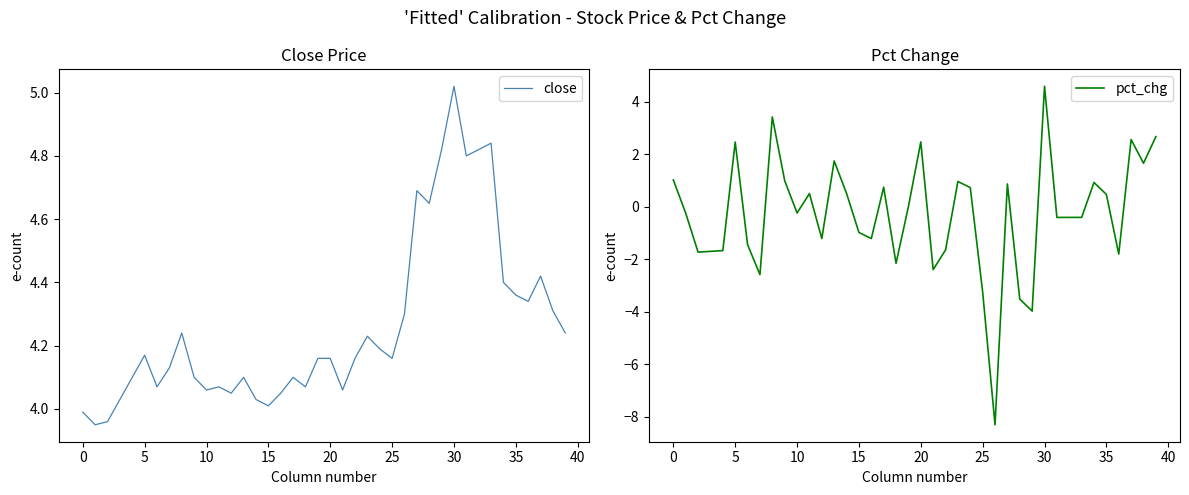

How many data points in close are above 4?

37